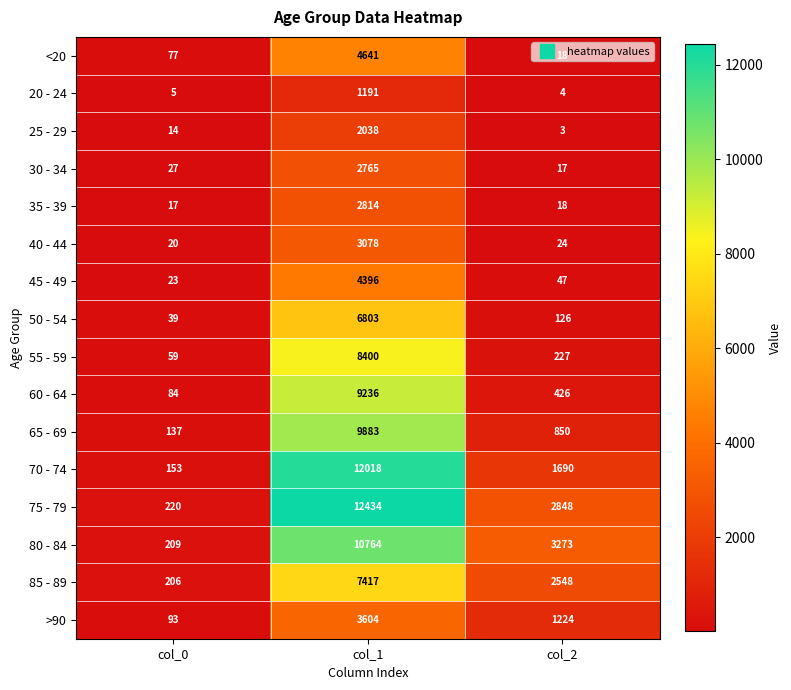

The value of 35 - 39 at col_0 is 11. True or false?

False